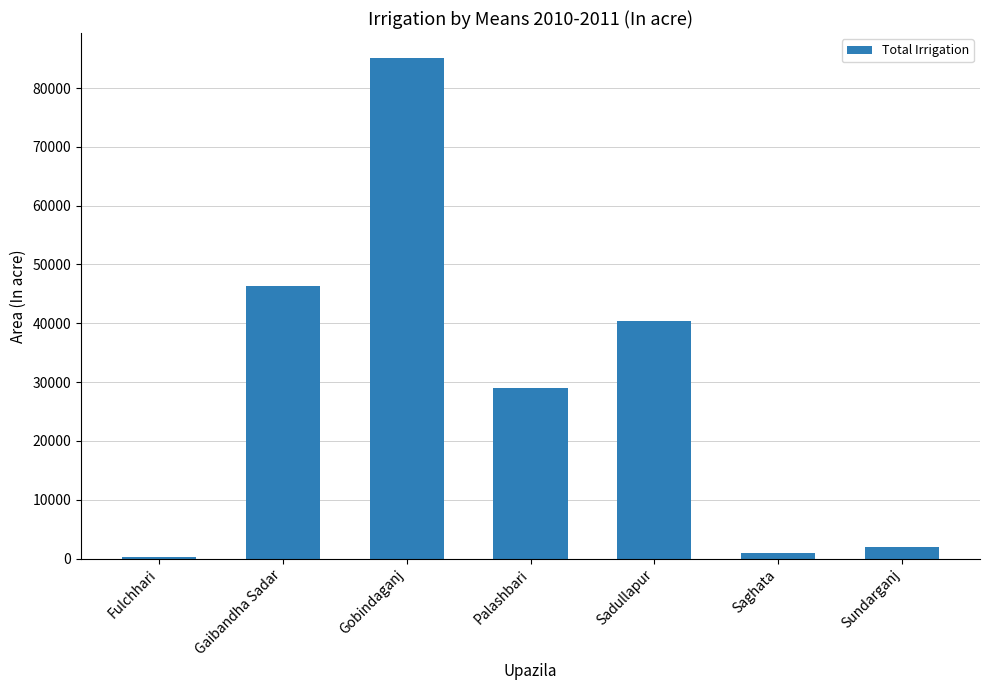

At which category does the chart reach its peak across all series?

Gobindaganj